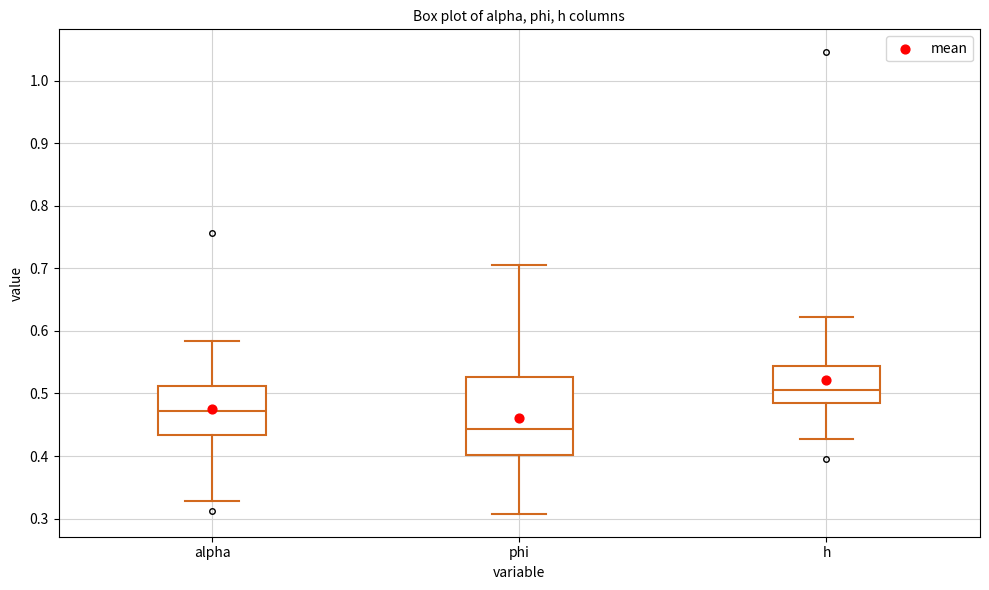

Which box is the tallest, from its lower edge to its upper edge?

phi